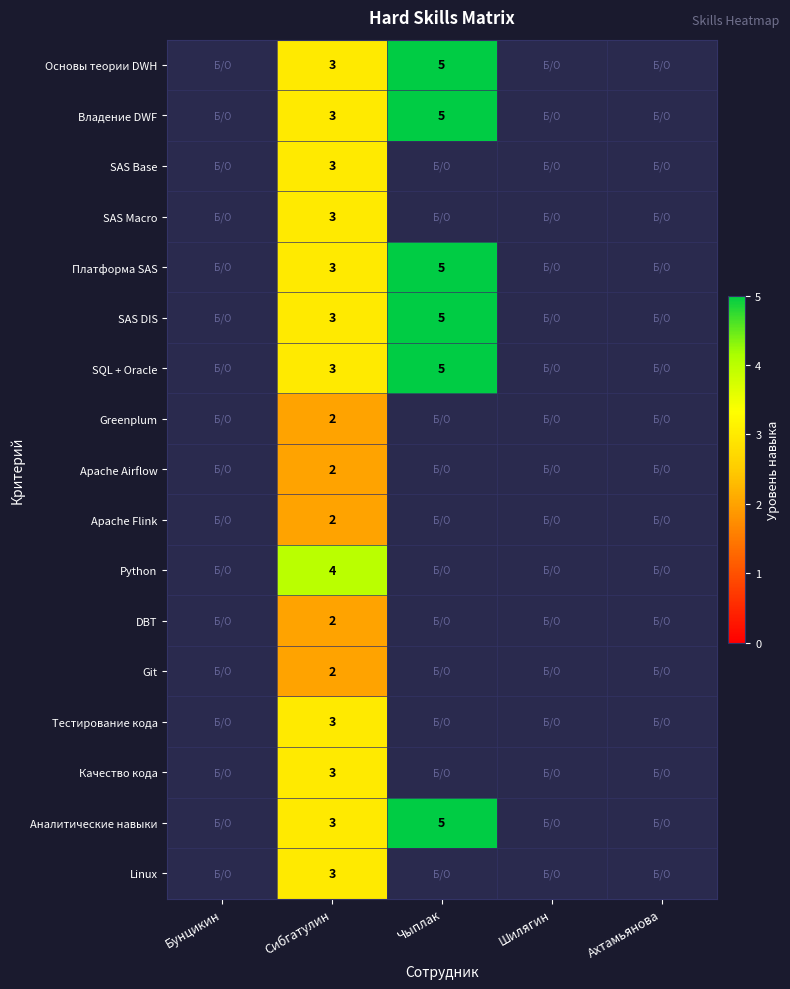

What is the total value across all series at Сибгатулин?

47